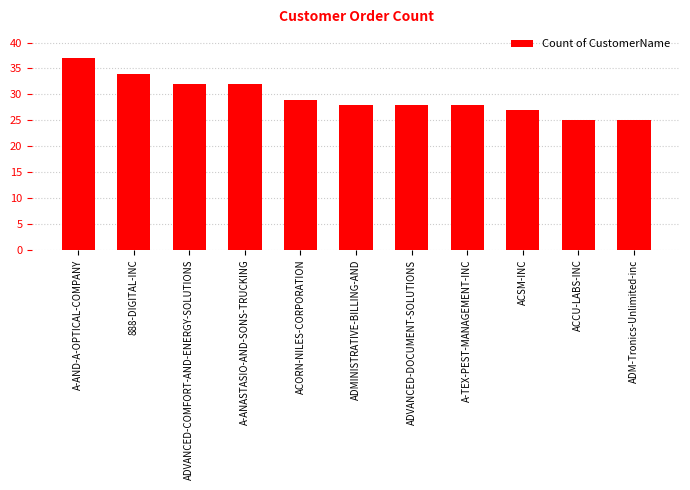

Are the bars grouped side by side (vs. stacked)?

No